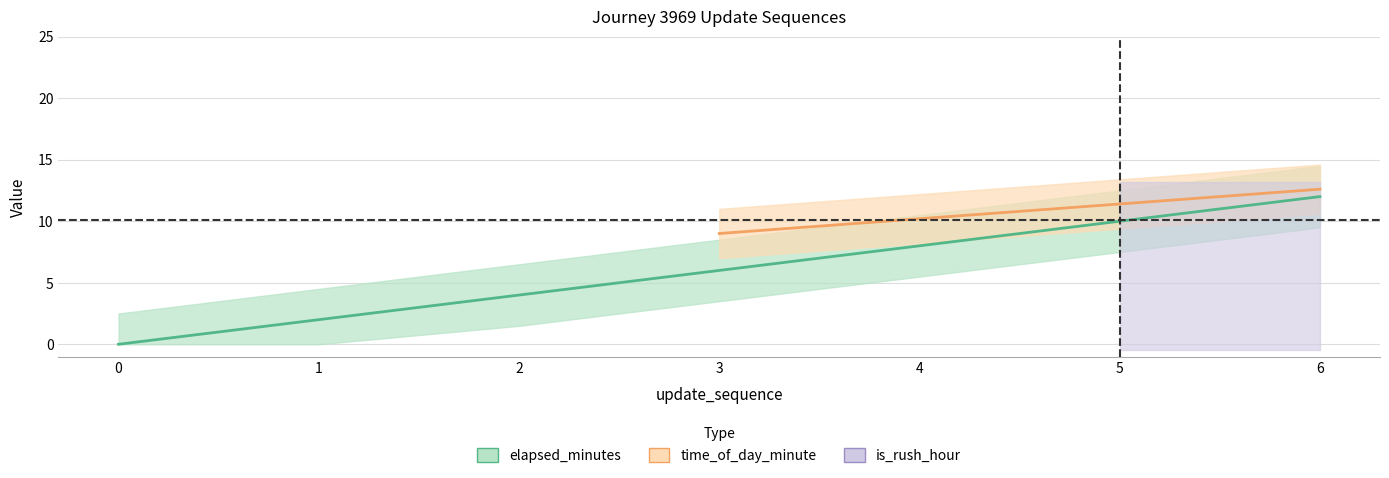

Is the value of is_rush_hour at 4 greater than the value of update_sequence at 0?

Yes